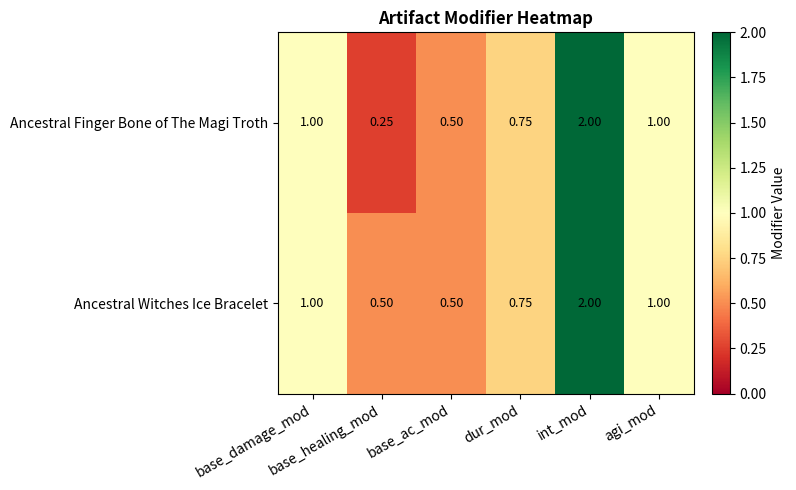

Which series has the largest range (max minus min)?

Ancestral Finger Bone of The Magi Troth